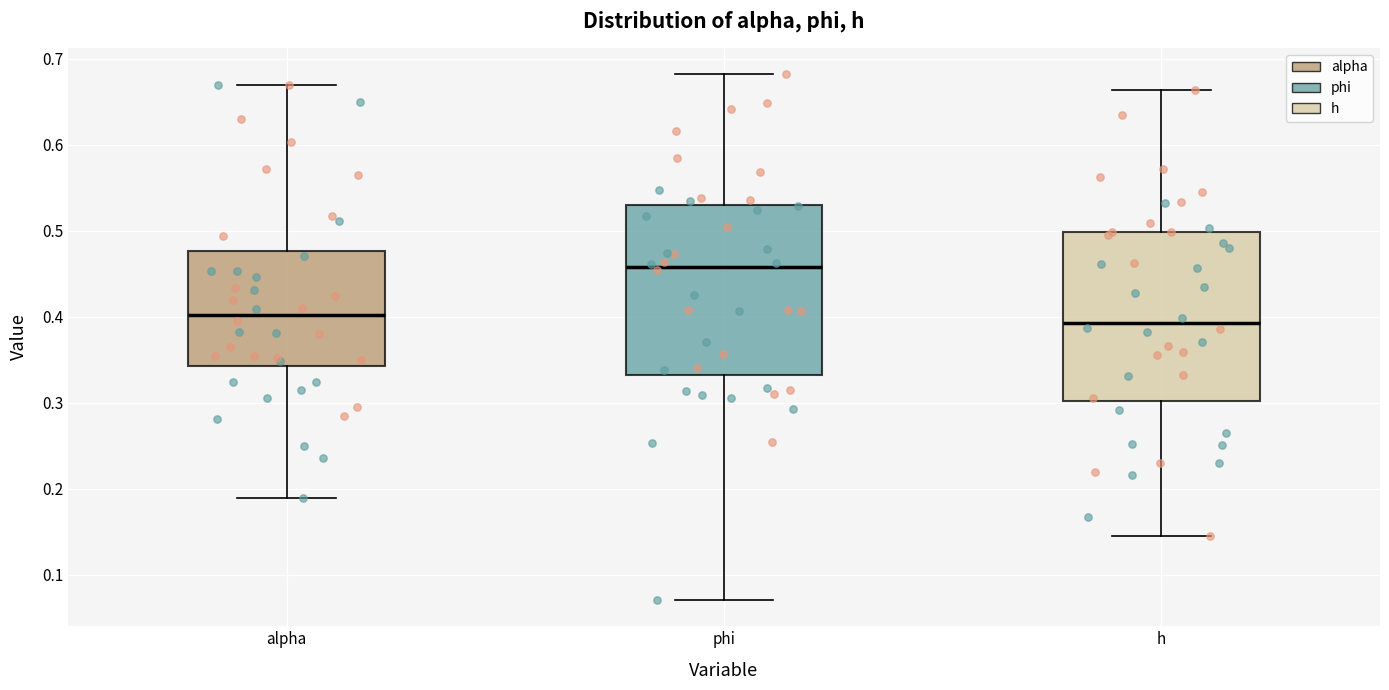

Reading left to right, read every box against the y-axis: the position of its median line, the range the box covers, and the ends of its whiskers. The values are not printed on the chart, so give them approximately, as read against the axis.

alpha: median 0.40, box 0.34 to 0.48, whiskers 0.19 to 0.67
phi: median 0.46, box 0.33 to 0.53, whiskers 0.07 to 0.68
h: median 0.39, box 0.30 to 0.50, whiskers 0.15 to 0.66